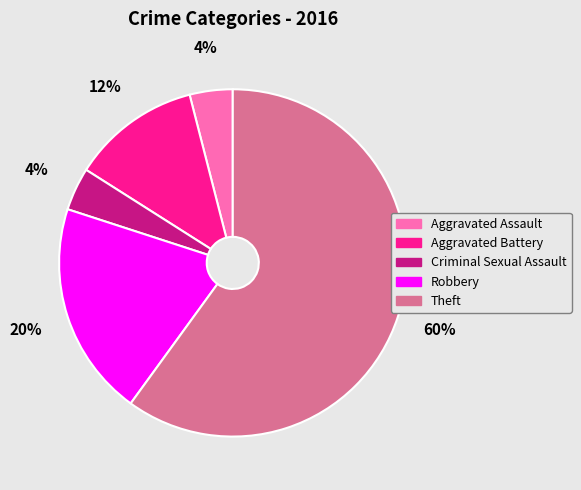

Is it true that Aggravated Battery is 12% of the pie?

True